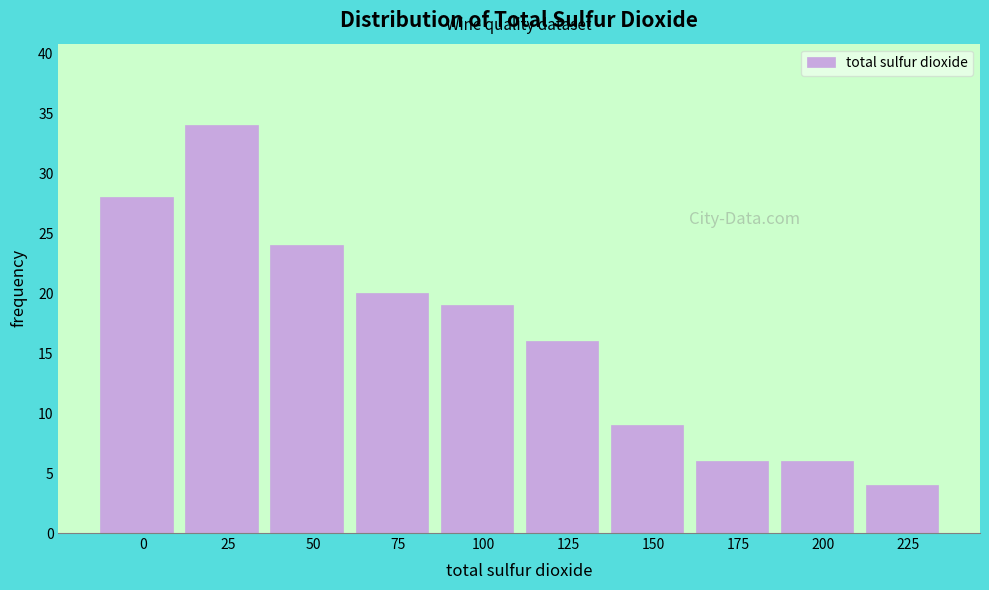

Reading left to right, transcribe all the data shown in this chart.

28	34	24	20	19	16	9	6	6	4